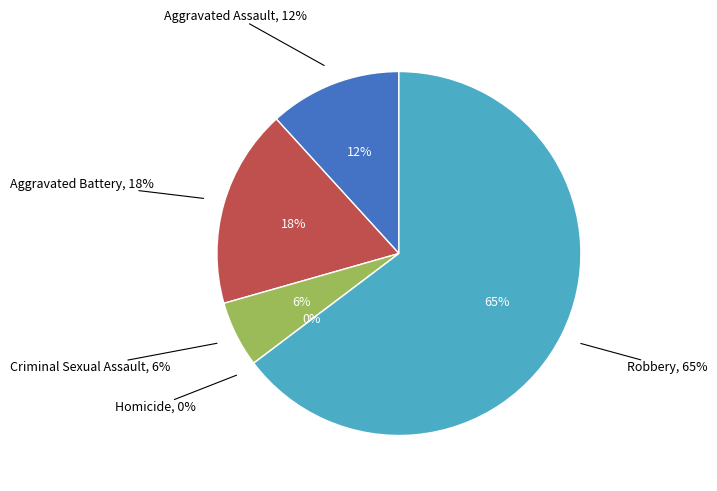

What is the smallest slice in the pie chart?

Homicide